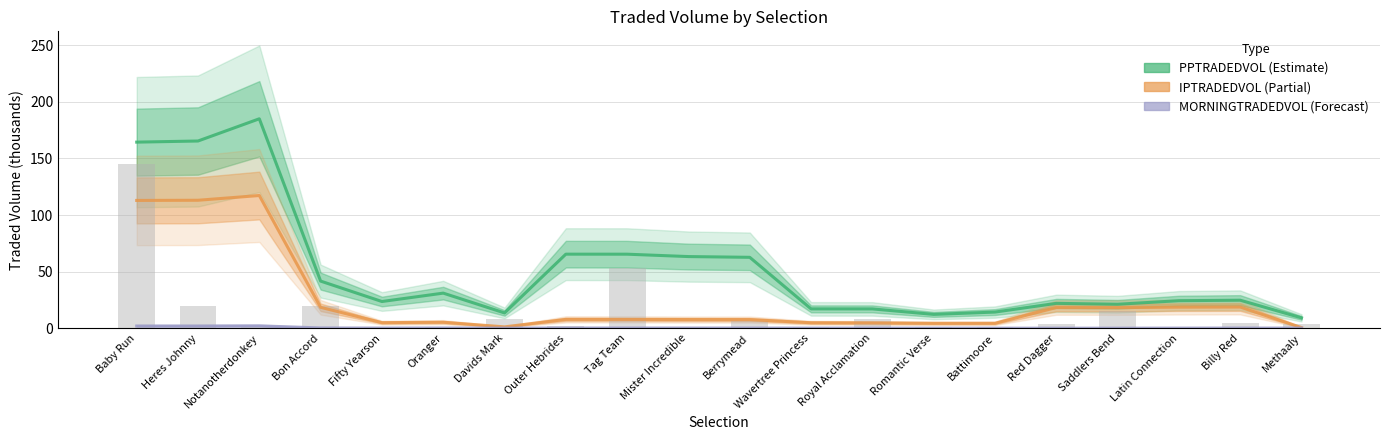

Reading left to right, list all the values displayed in this chart.

PPTRADEDVOL (Estimate): 164.4	165.4	185.1	41.7	23.6	31.0	13.5	65.5	65.4	63.3	62.7	17.1	17.1	12.2	14.3	22.0	21.2	24.3	24.8	9.2
IPTRADEDVOL (Partial): 112.9	113.1	117.3	18.5	4.9	5.3	1.2	7.8	7.8	7.7	7.6	4.9	4.7	4.4	4.4	18.3	18.2	18.6	18.7	0.6
MORNINGTRADEDVOL (Forecast): 2.0	2.0	2.1	0.3	0.2	0.2	0.1	0.2	0.2	0.2	0.2	0.1	0.1	0.1	0.1	0.1	0.1	0.1	0.2	0.1